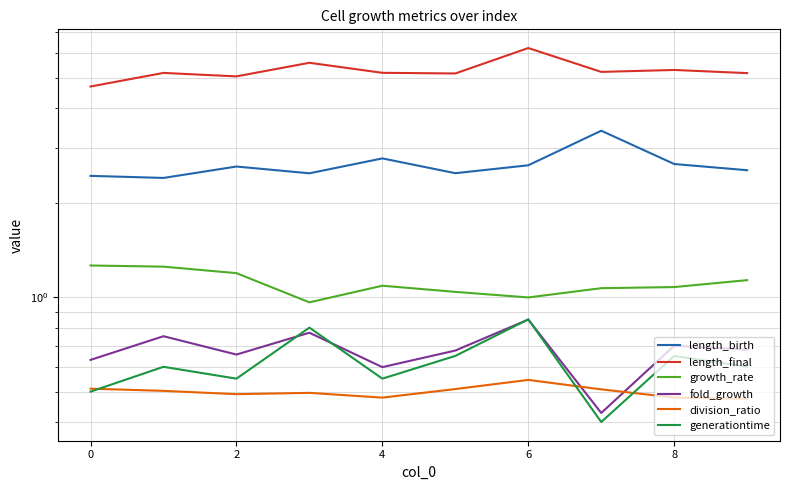

Count the number of data series in this chart.

6